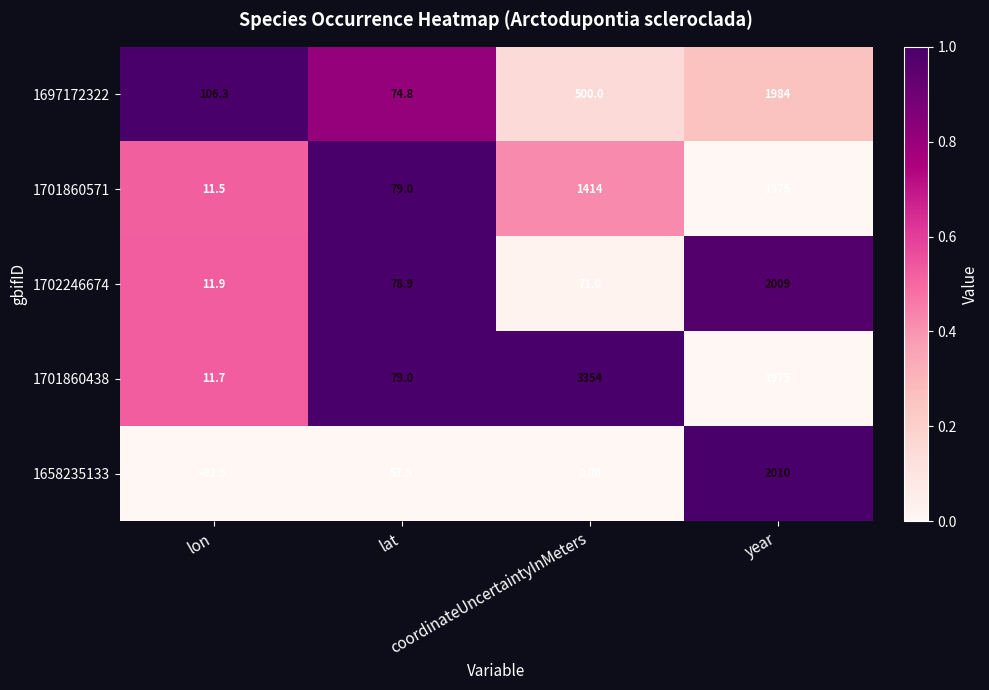

Which series has the widest spread of values?

1701860438